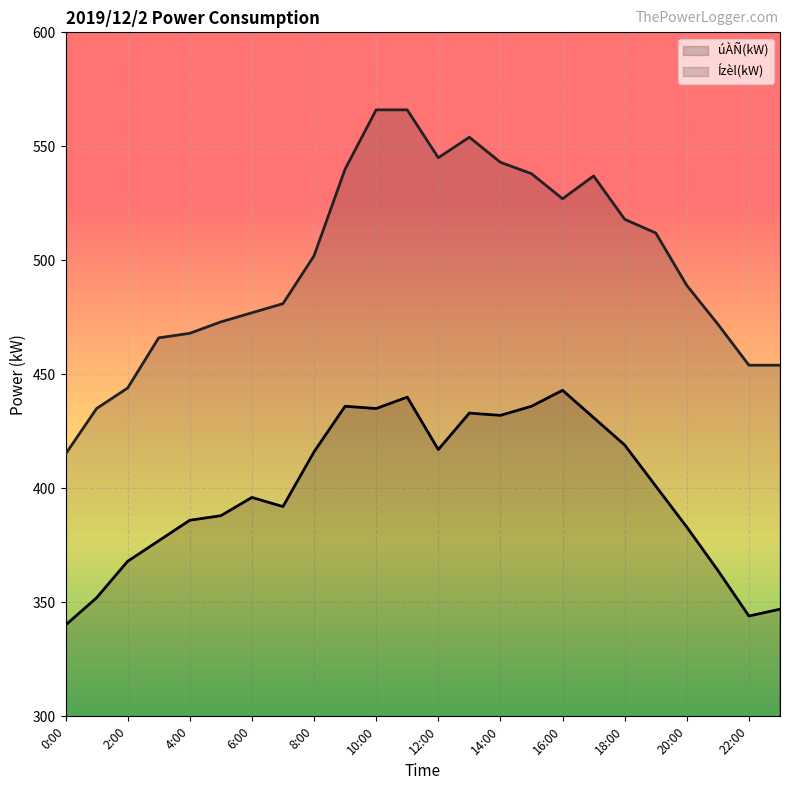

True or false: úÀÑ(kW) and Ízèl(kW) cross at least once.

False